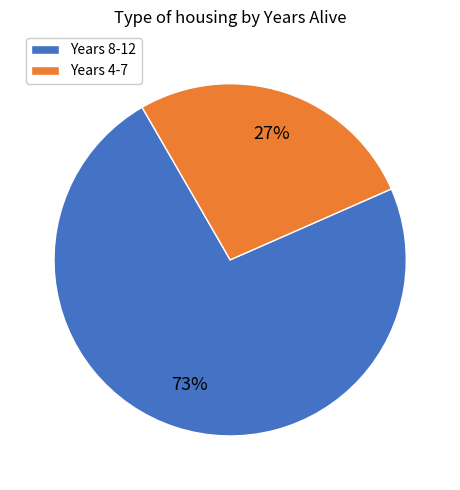

Does any single category account for the majority?

Yes